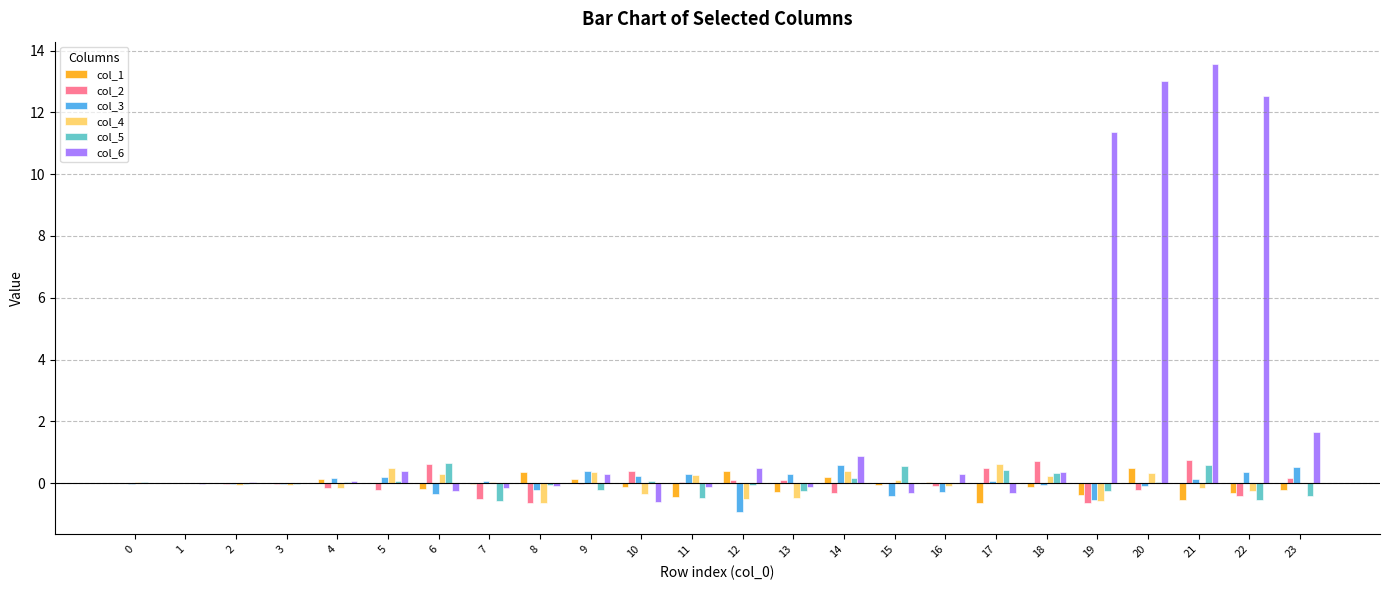

What are all the series names shown in the legend?

col_1, col_2, col_3, col_4, col_5, col_6